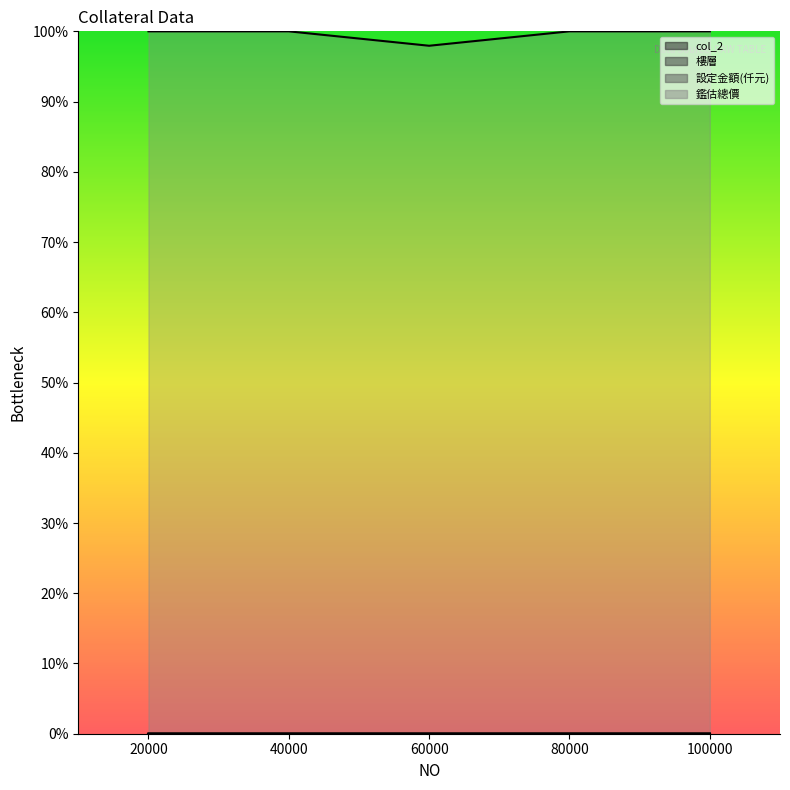

Is it true that 鑑估總價 equals 1.7 at 40000?

False